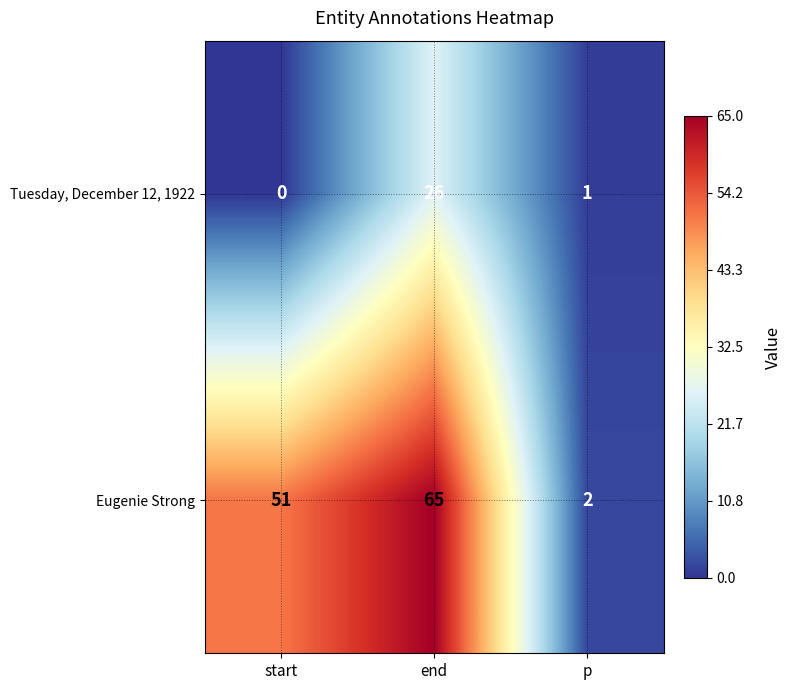

How many positive values does the Tuesday, December 12, 1922 series have?

2